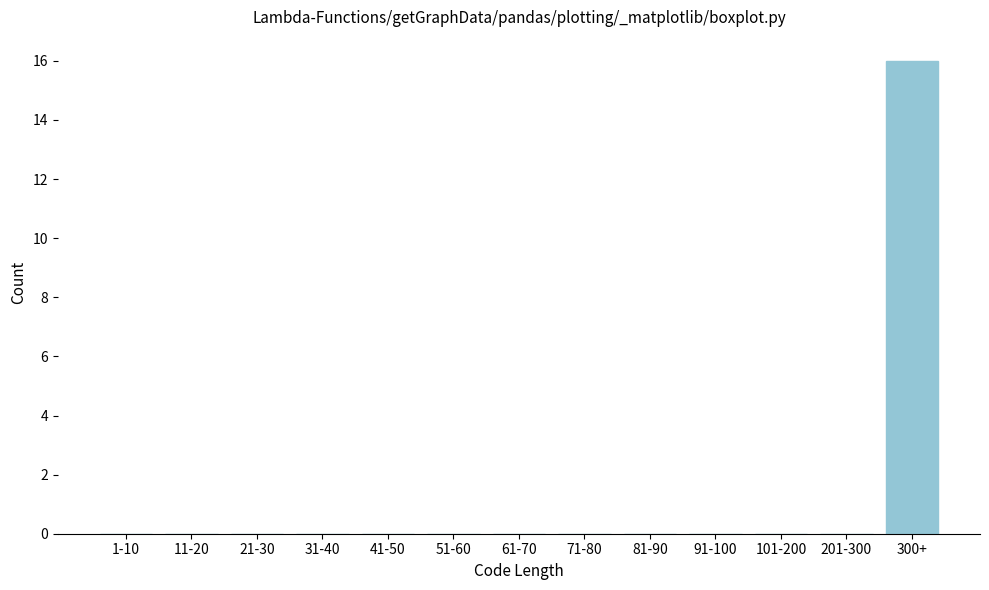

Reading right to left, list all the values displayed in this chart.

300+=16	201-300=0	101-200=0	91-100=0	81-90=0	71-80=0	61-70=0	51-60=0	41-50=0	31-40=0	21-30=0	11-20=0	1-10=0